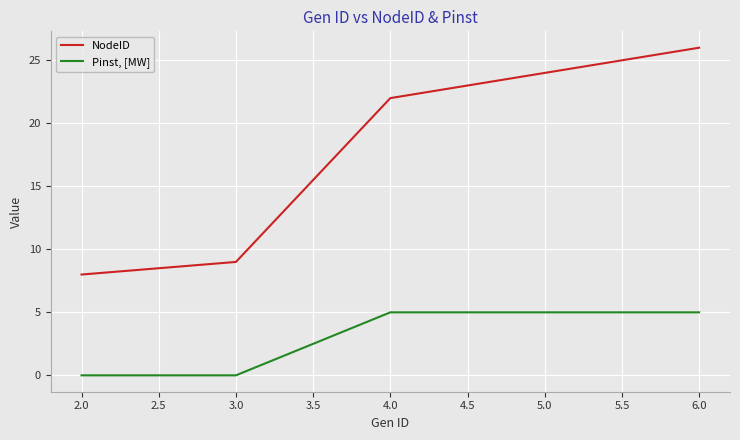

Which series has the largest total across all categories?

NodeID